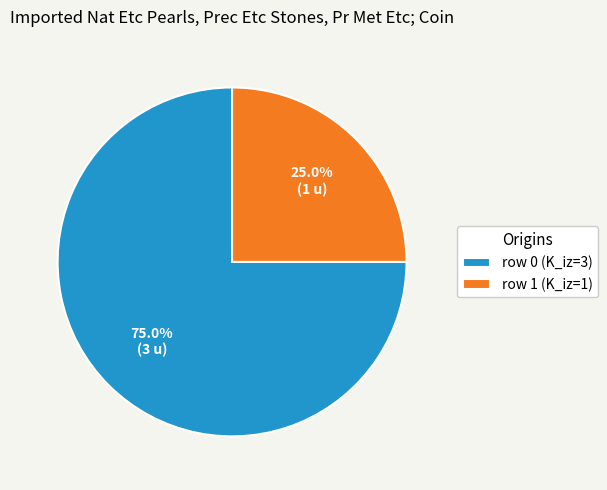

Rank the categories by value from highest to lowest.

row 0 (K_iz=3), row 1 (K_iz=1)